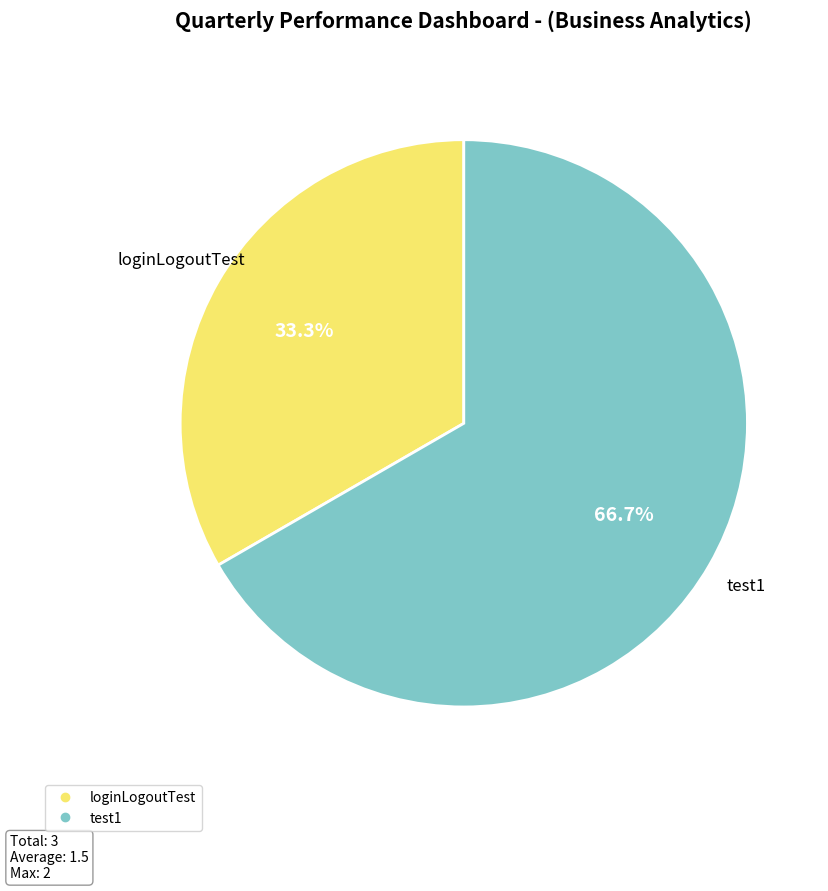

To the nearest percent, what portion does loginLogoutTest represent?

33%